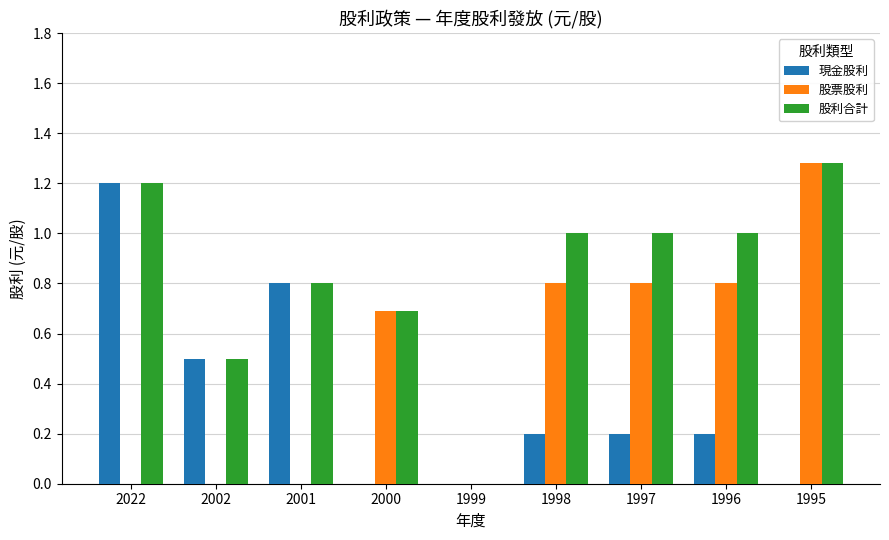

Is the value of 股利合計 at 1998 greater than the value of 現金股利 at 1999?

Yes